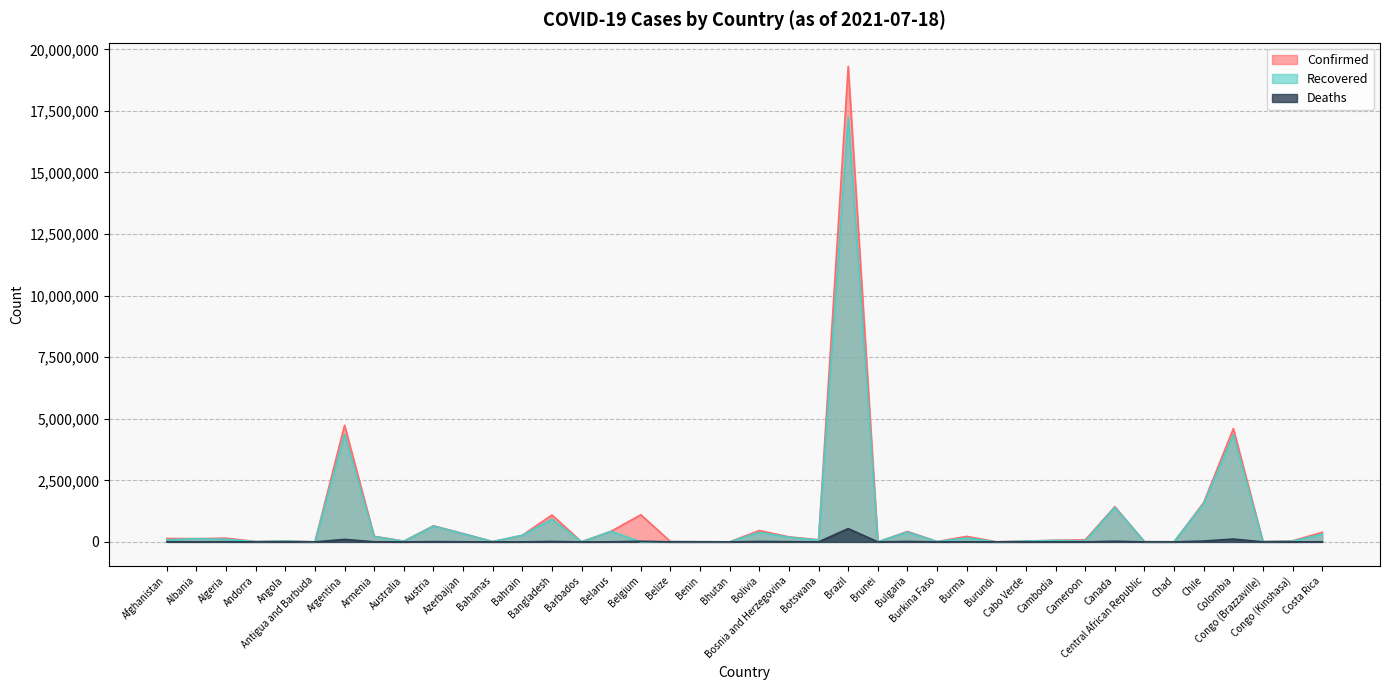

What are all the series names shown in the legend?

Confirmed, Recovered, Deaths